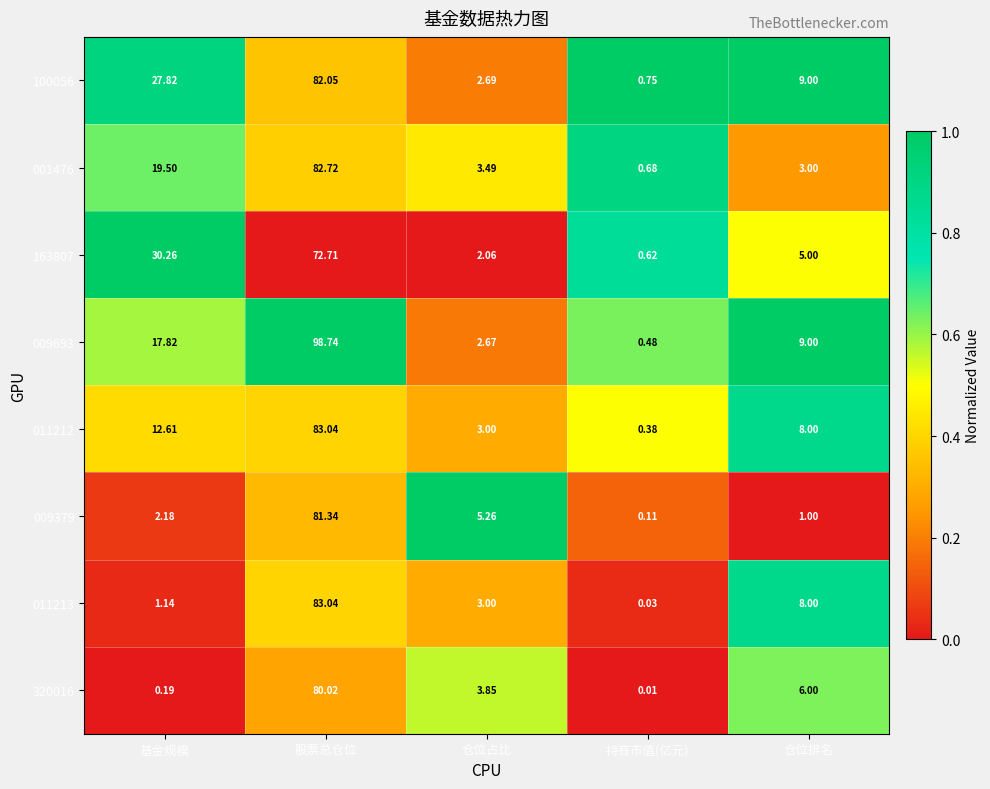

Is the value of 163807 at 仓位排名 greater than the value of 320016 at 仓位占比?

Yes